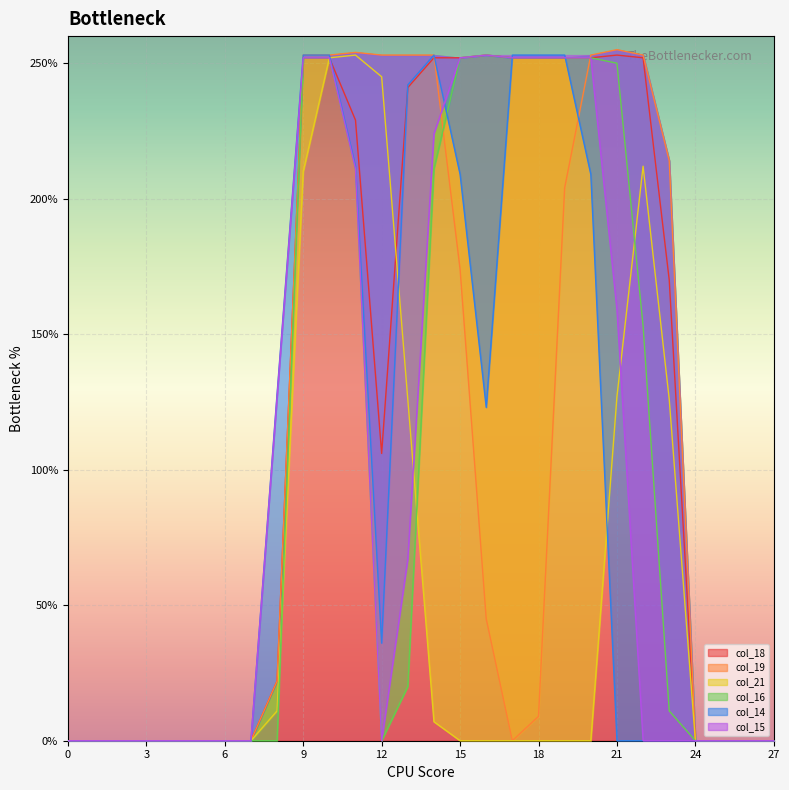

What is the maximum value for col_18?

253